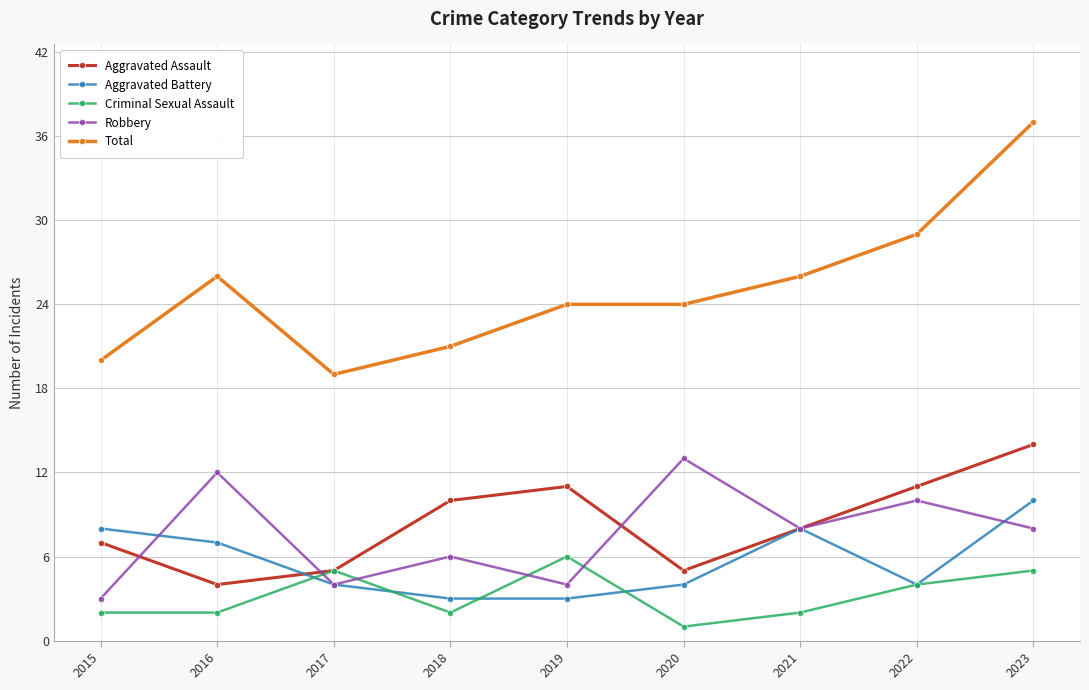

What value does the Aggravated Assault series have at 2018?

10